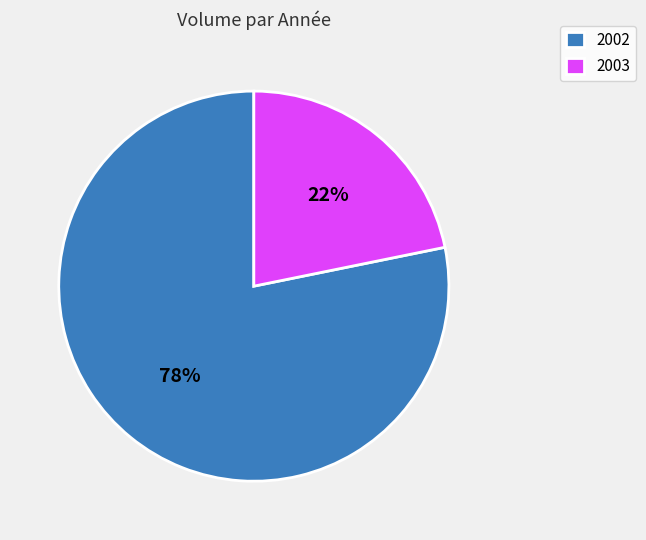

Is the sum of 2003 and 2002 greater than half?

Yes